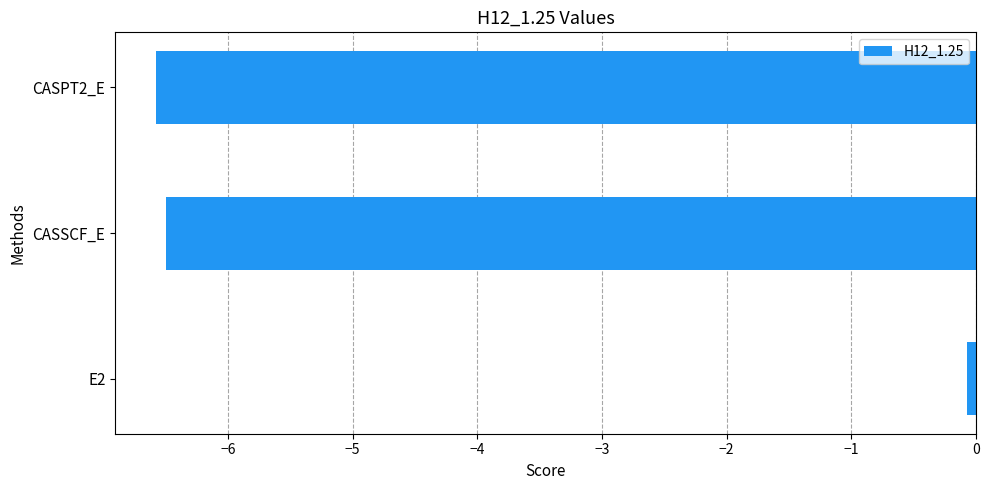

What is the greatest value displayed?

-0.1